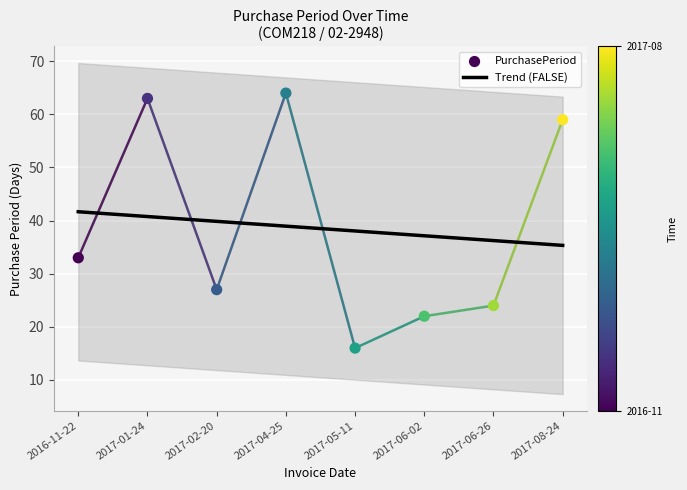

What is the change in value from 2017-02-20 to 2017-06-02?

-5